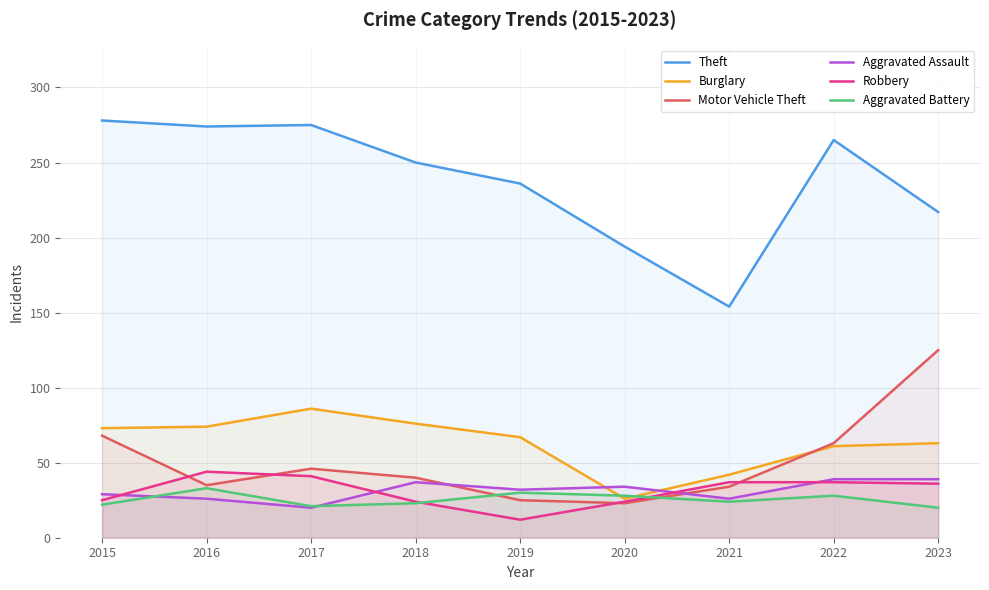

Read the Aggravated Battery value at 2022, to the nearest 10.

30